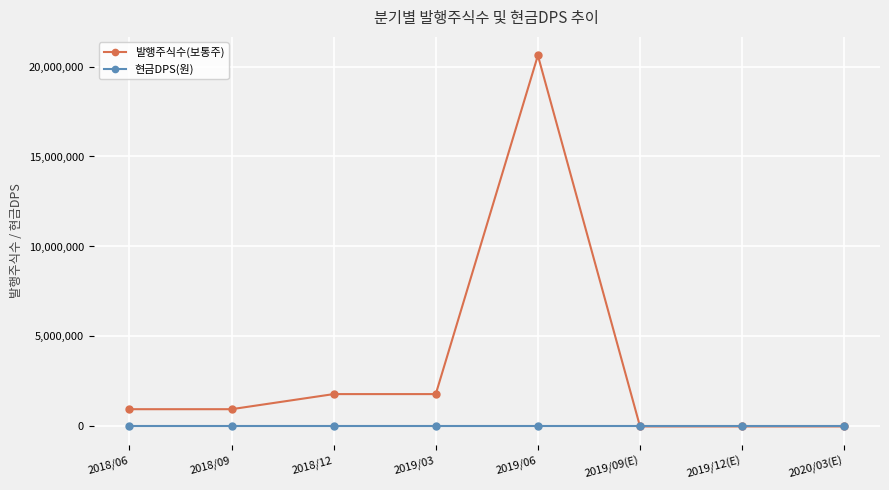

The 현금DPS(원) series shows 0 at 2020/03(E). True or false?

True